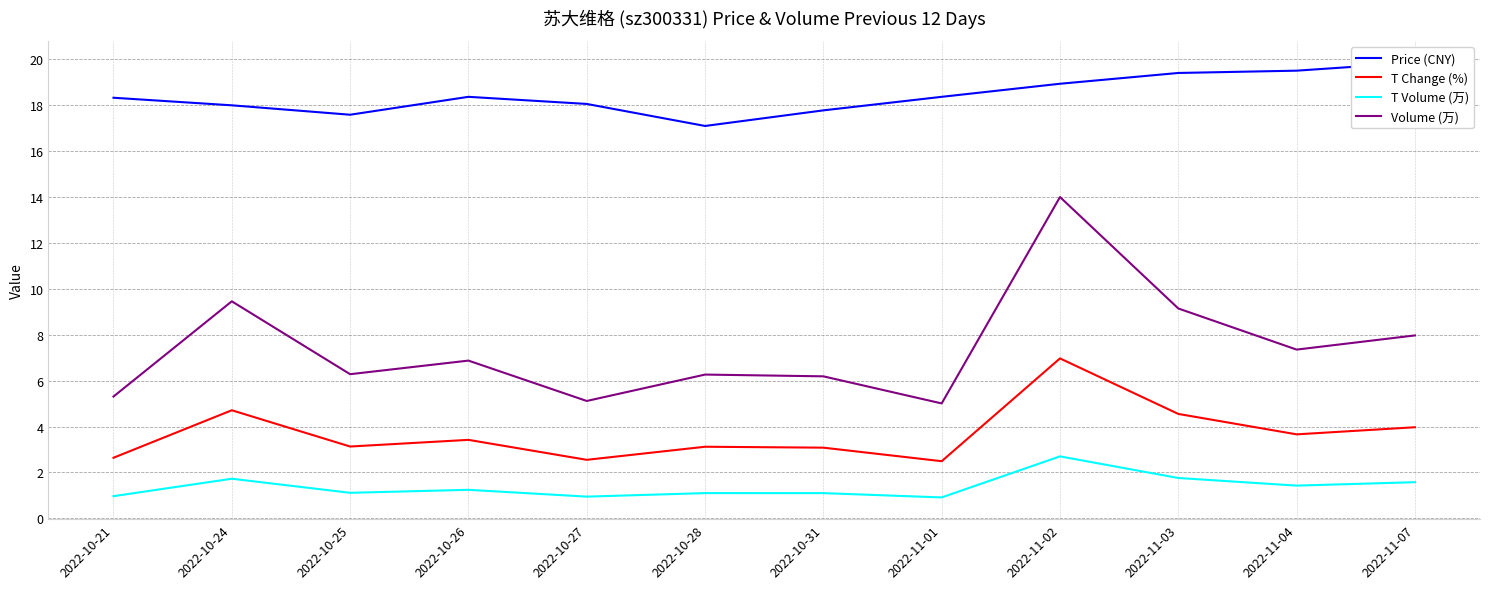

True or false: T Change (%) and T Volume (万) intersect in this chart.

False